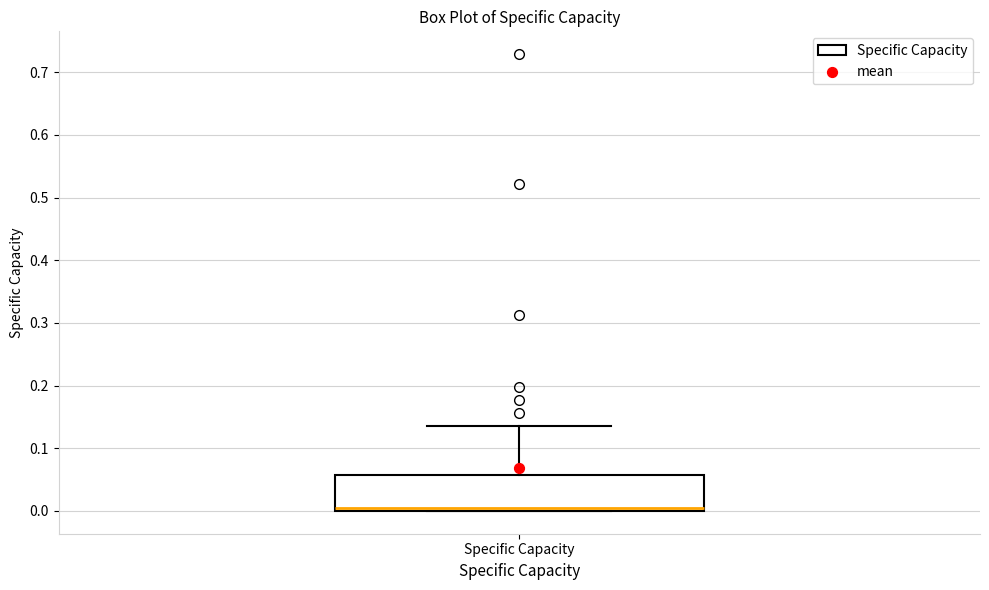

Transcribe this box plot: give where the median line is, the range the box spans, and where the two whiskers end, as read against the y-axis. The values are not printed on the chart, so give them approximately, as read against the axis.

median 0.00 (just above the box's lower edge), box 0.00 to 0.06, whiskers 0.00 to 0.14